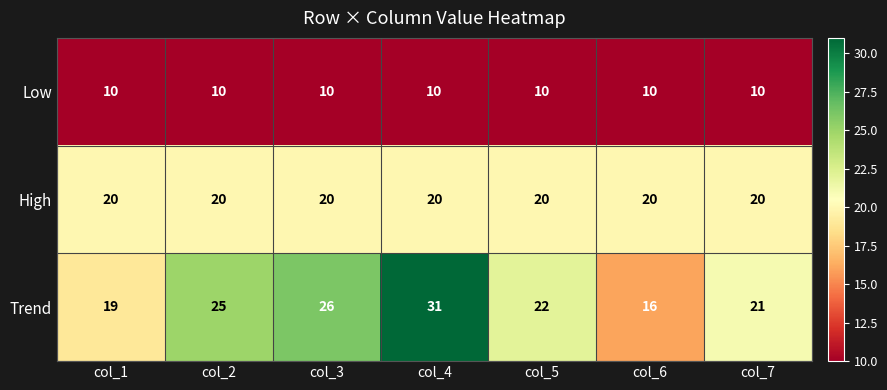

Reading left to right, list all the values displayed in this chart.

Low: col_1=10	col_2=10	col_3=10	col_4=10	col_5=10	col_6=10	col_7=10
High: col_1=20	col_2=20	col_3=20	col_4=20	col_5=20	col_6=20	col_7=20
Trend: col_1=19	col_2=25	col_3=26	col_4=31	col_5=22	col_6=16	col_7=21